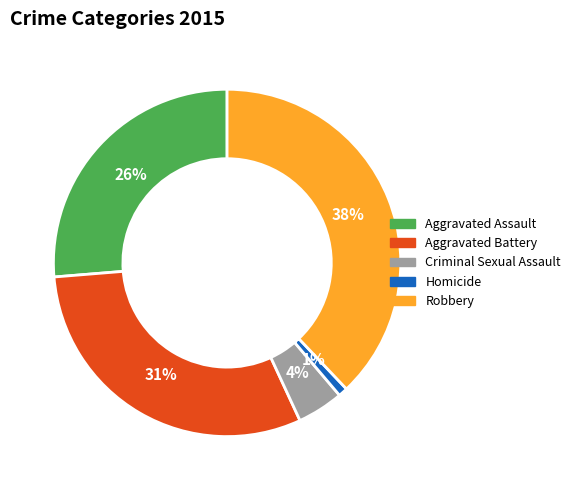

Between Homicide and Criminal Sexual Assault, which is larger?

Criminal Sexual Assault